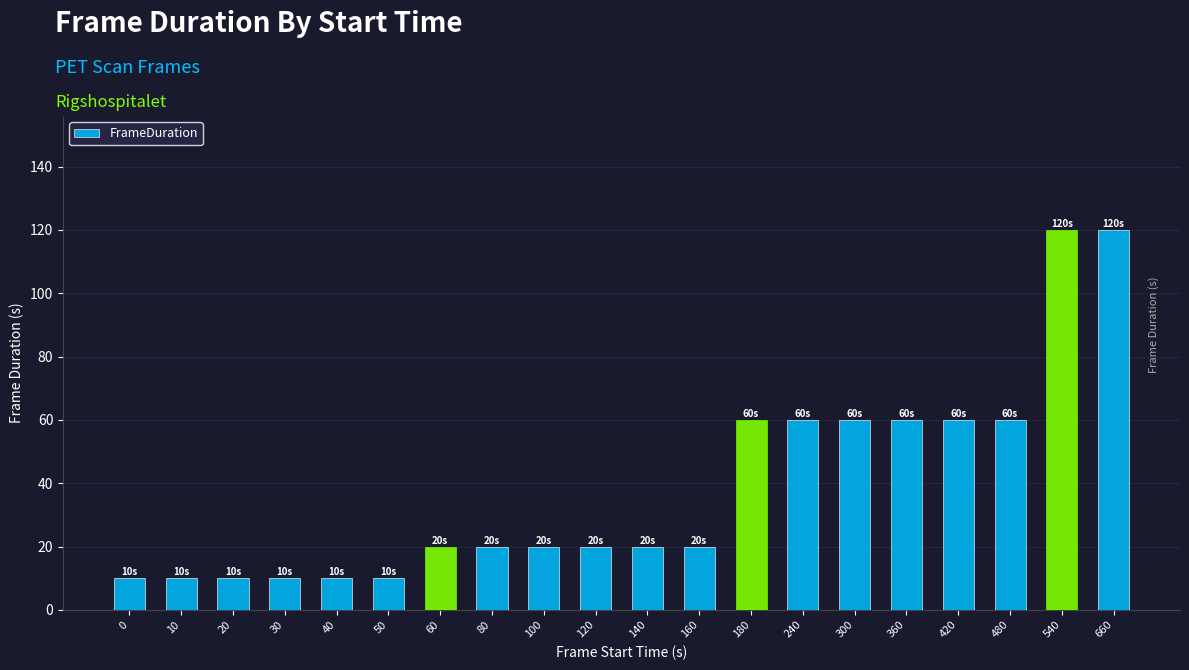

How many data points does each series have?

20